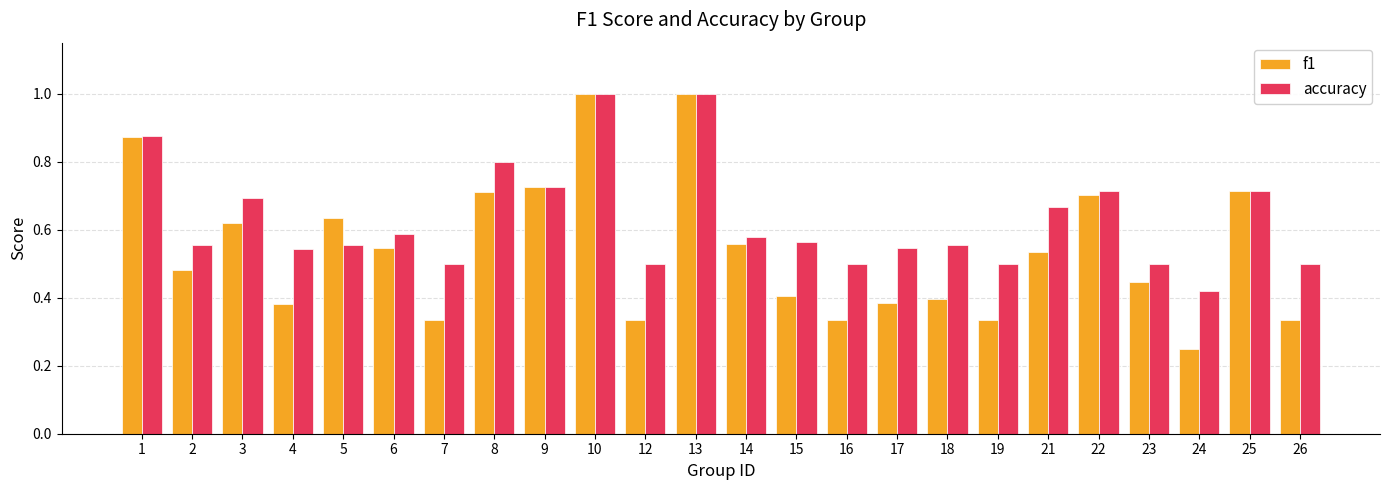

Which label corresponds to the smallest value in the chart?

24